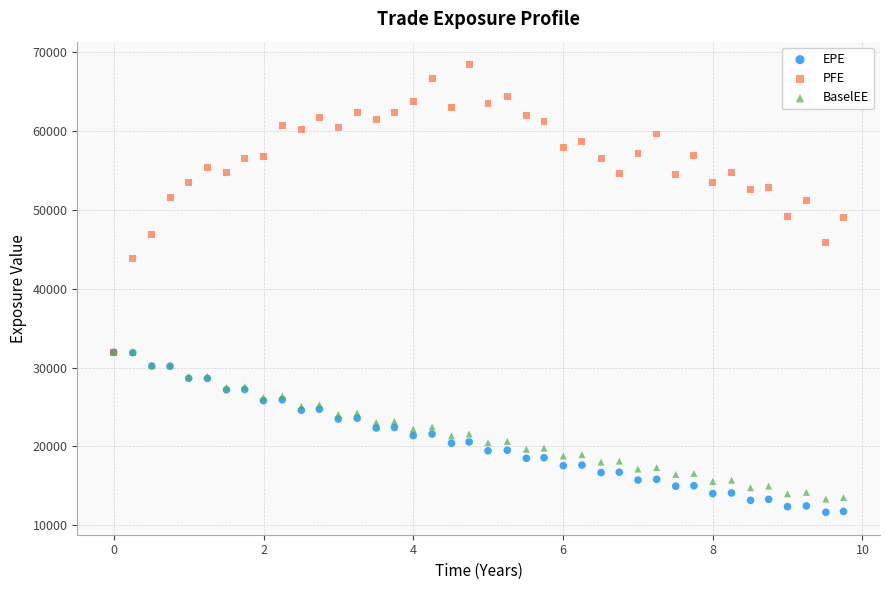

Across all series, what Y value is closest to 40075?

43796.6